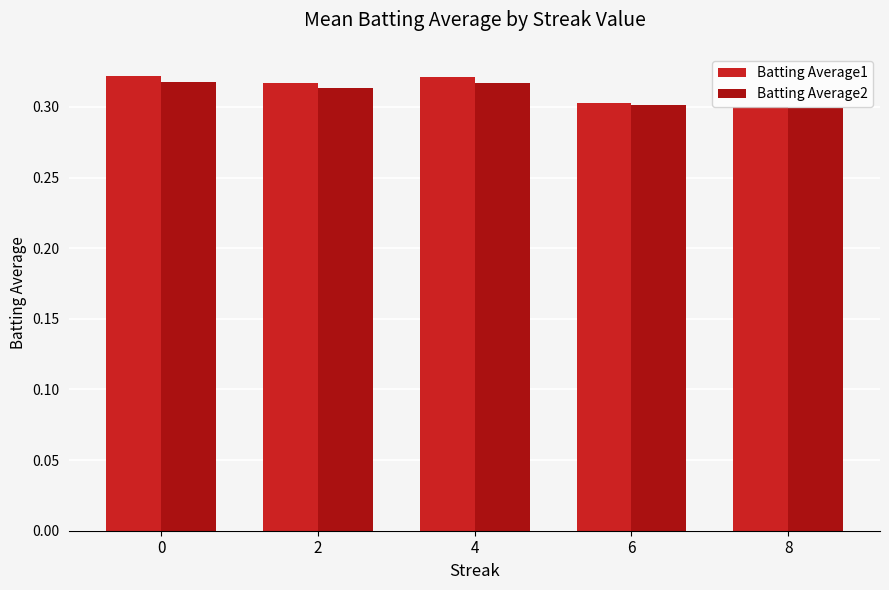

What is the sum of all Batting Average1 values?

1.6